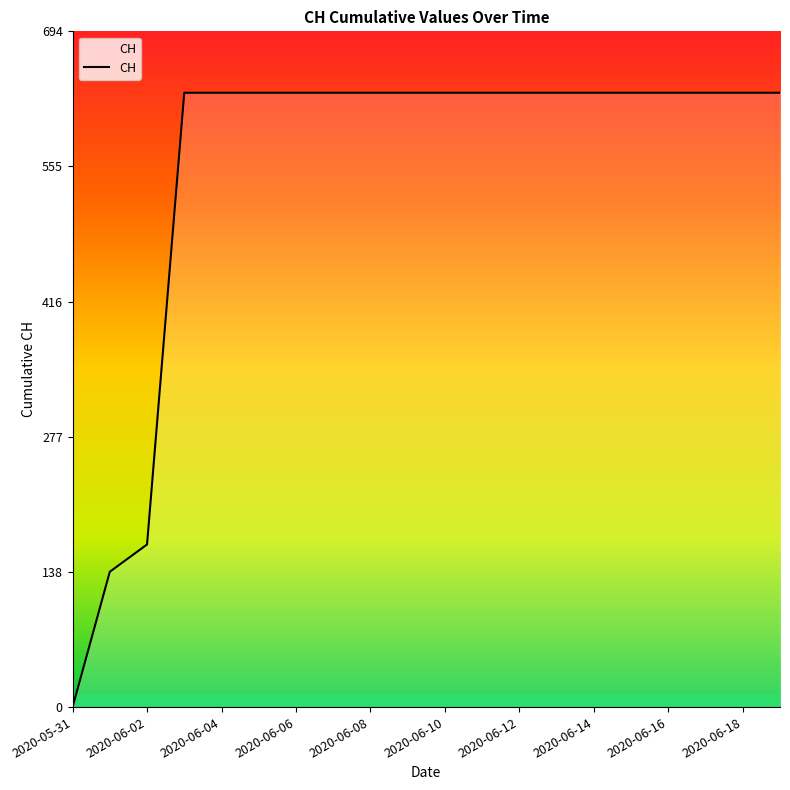

What is the difference between the maximum and minimum values?

631